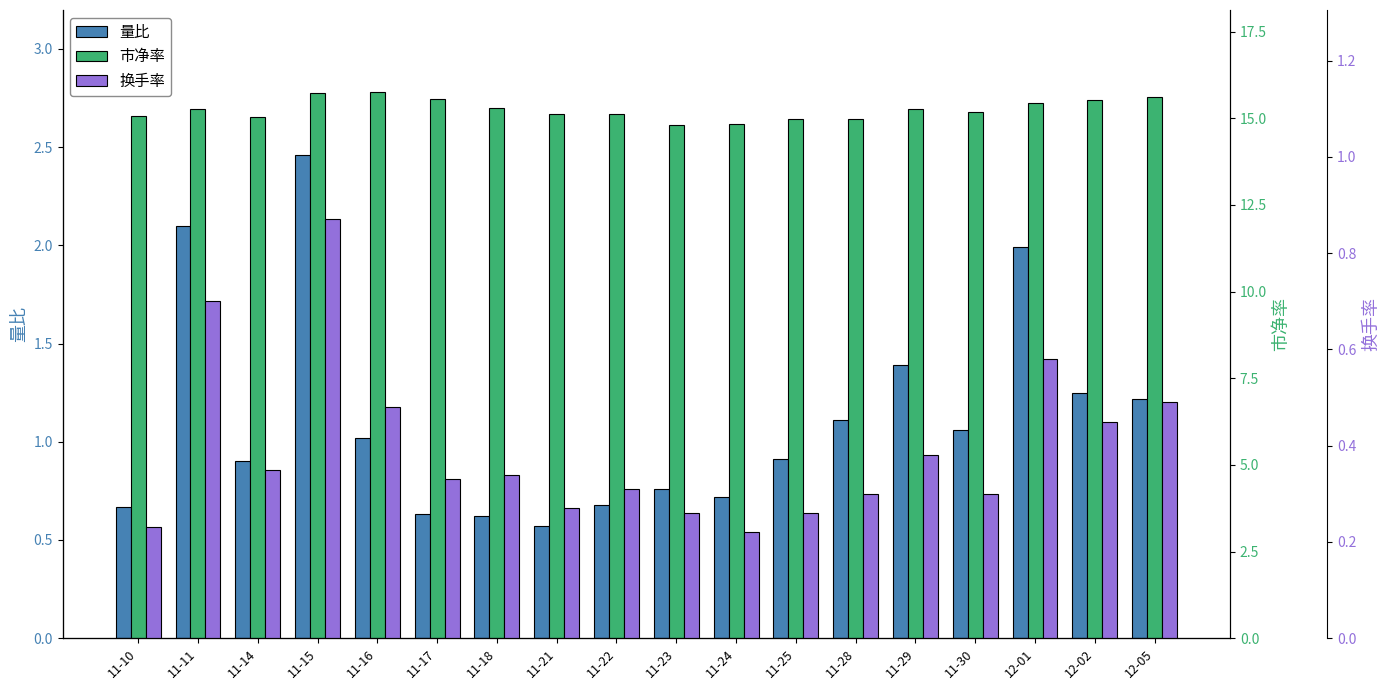

List the series in order of their peak value, lowest first.

换手率, 量比, 市净率